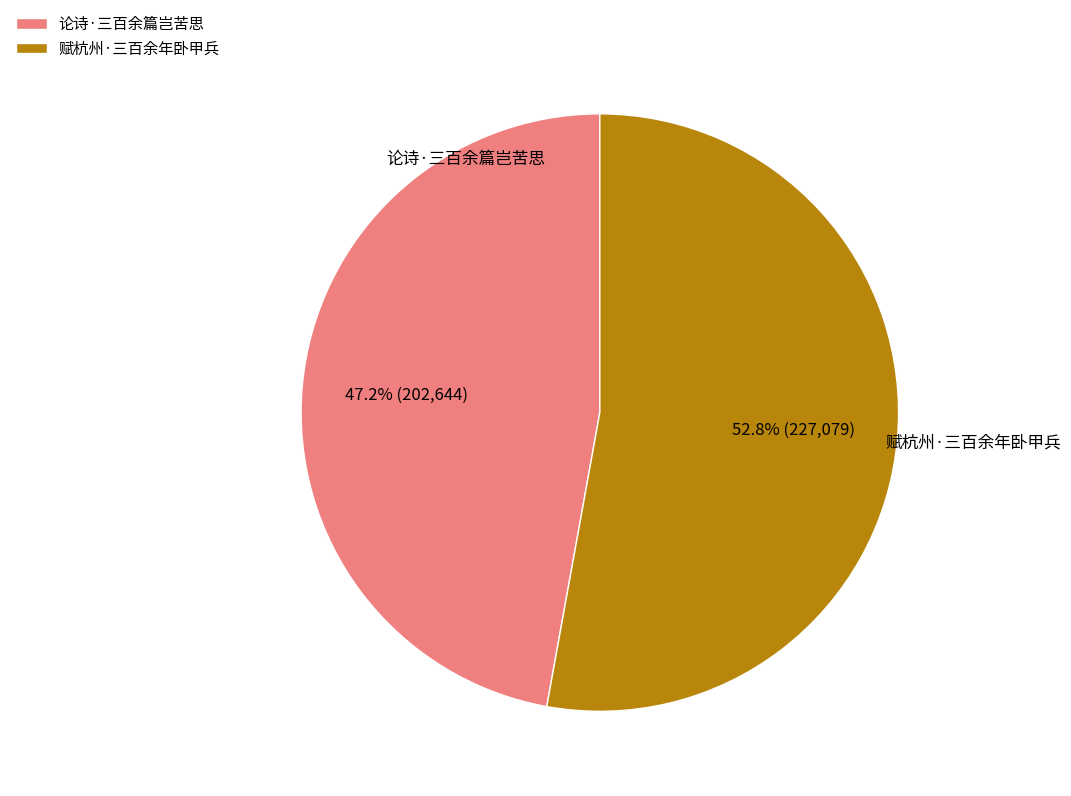

Does any single category account for the majority?

Yes